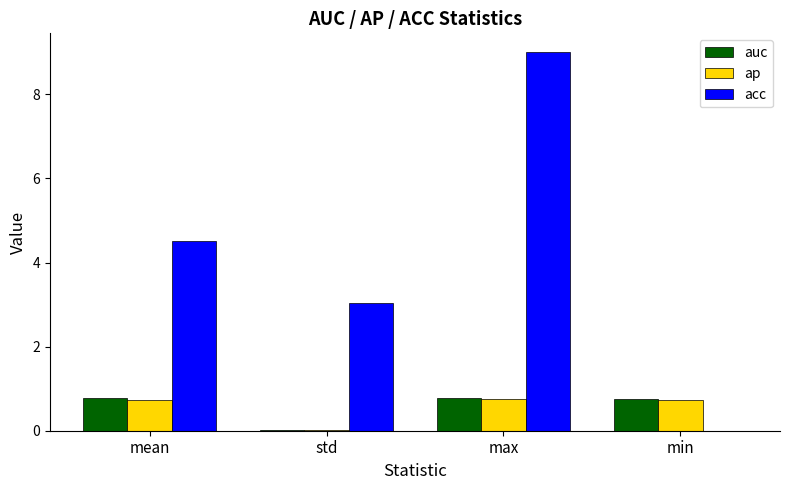

The value of ap at mean is 0.7. True or false?

True